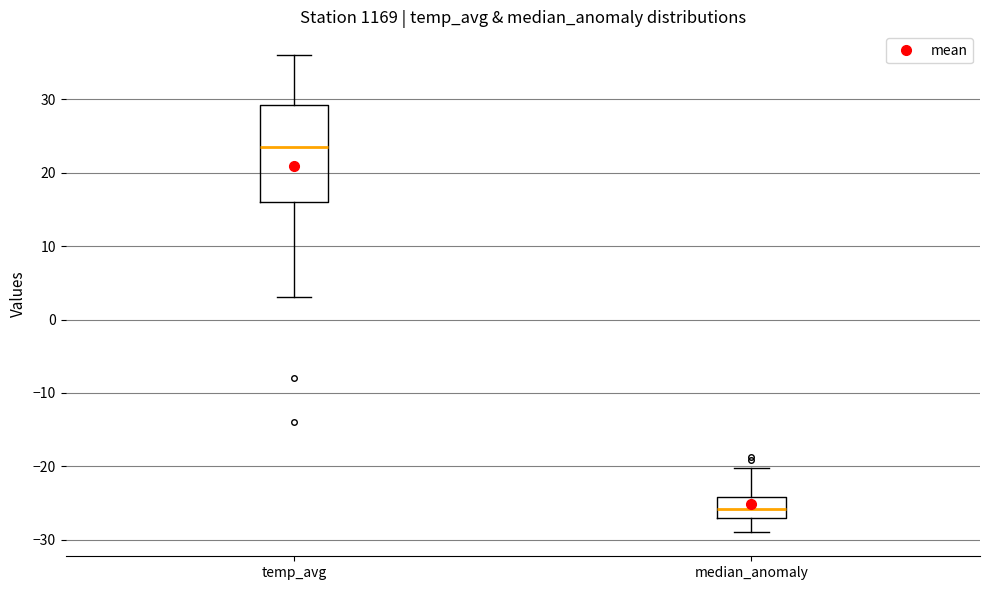

Which box is the tallest, from its lower edge to its upper edge?

temp_avg